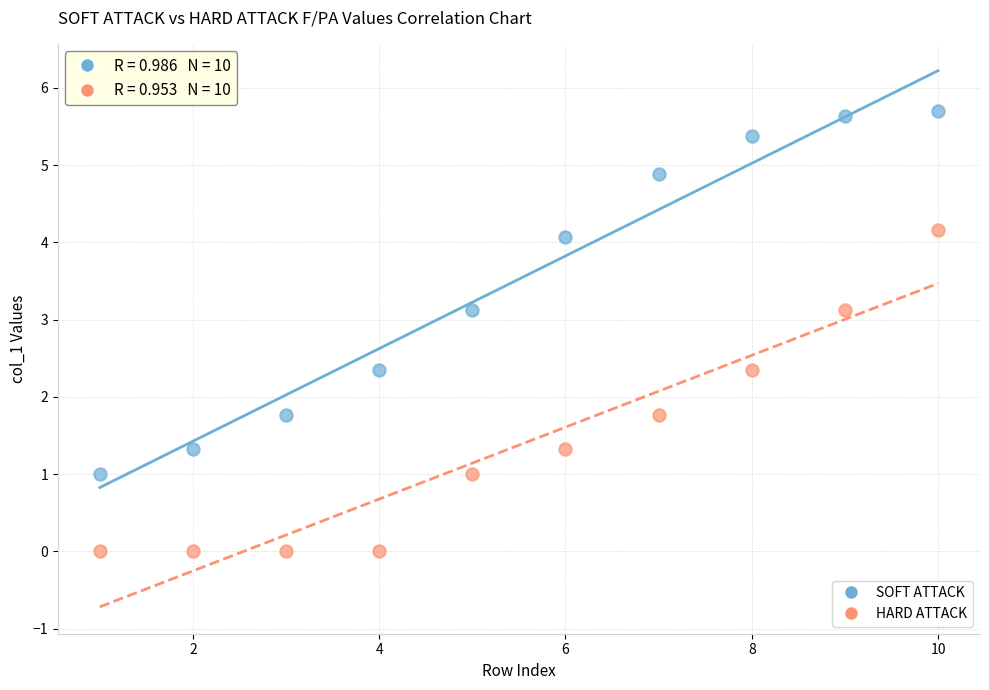

Which series contains the highest Y value?

SOFT ATTACK